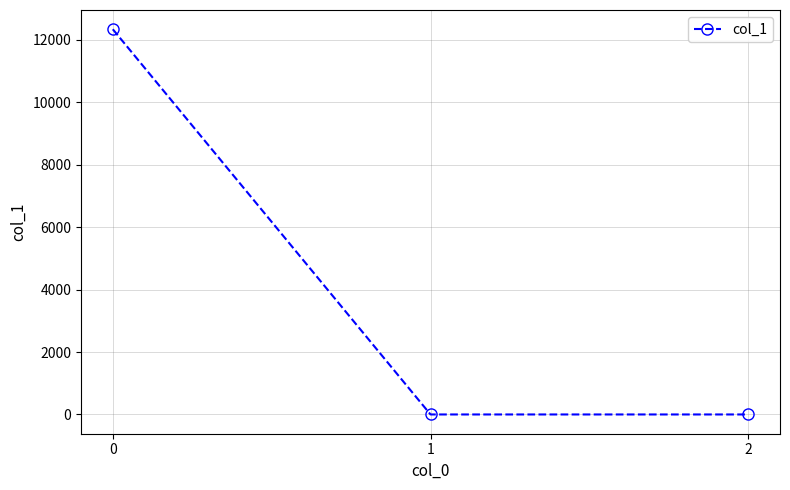

Is it true that the value at 0 is 18671.5?

False